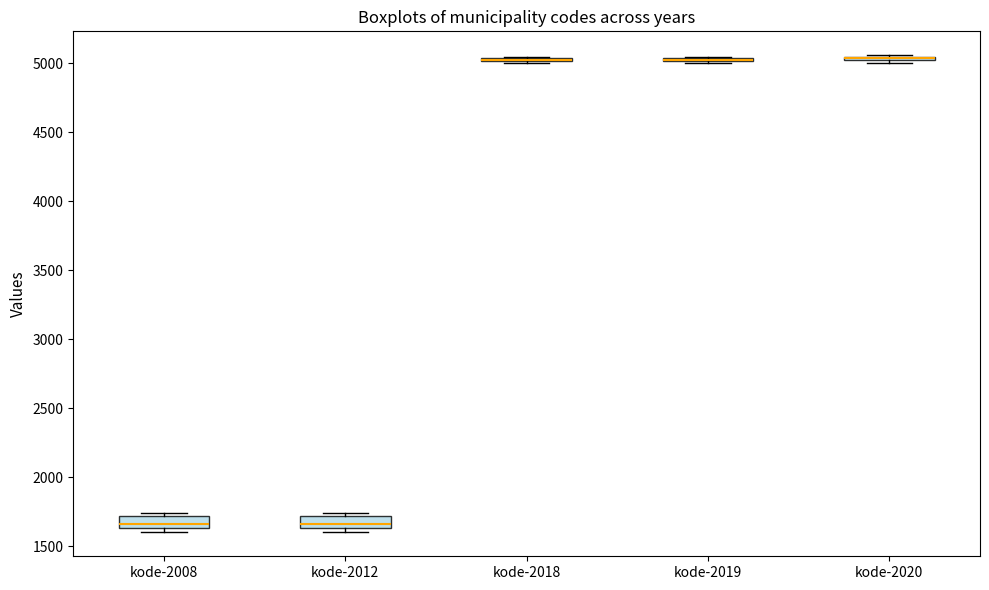

Where is the upper edge of the box for kode-2012 on the y-axis? The values are not printed on the chart, so give them approximately, as read against the axis.

1700